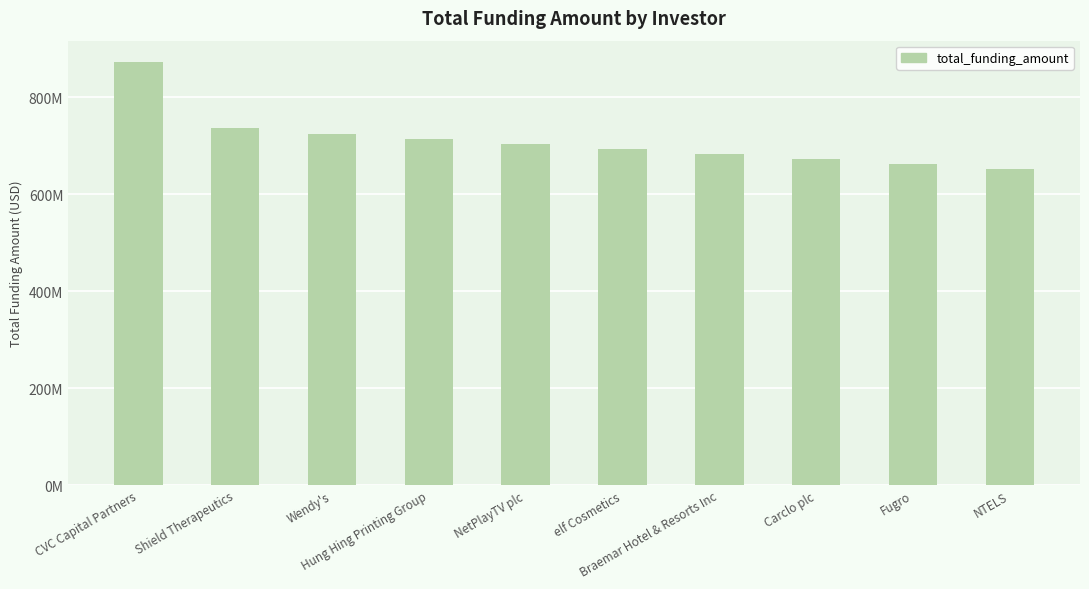

Reading left to right, what are all the values shown in this chart?

872523190	735231420	724734010	714236600	703739190	693241780	682744370	672246960	661749550	651252140